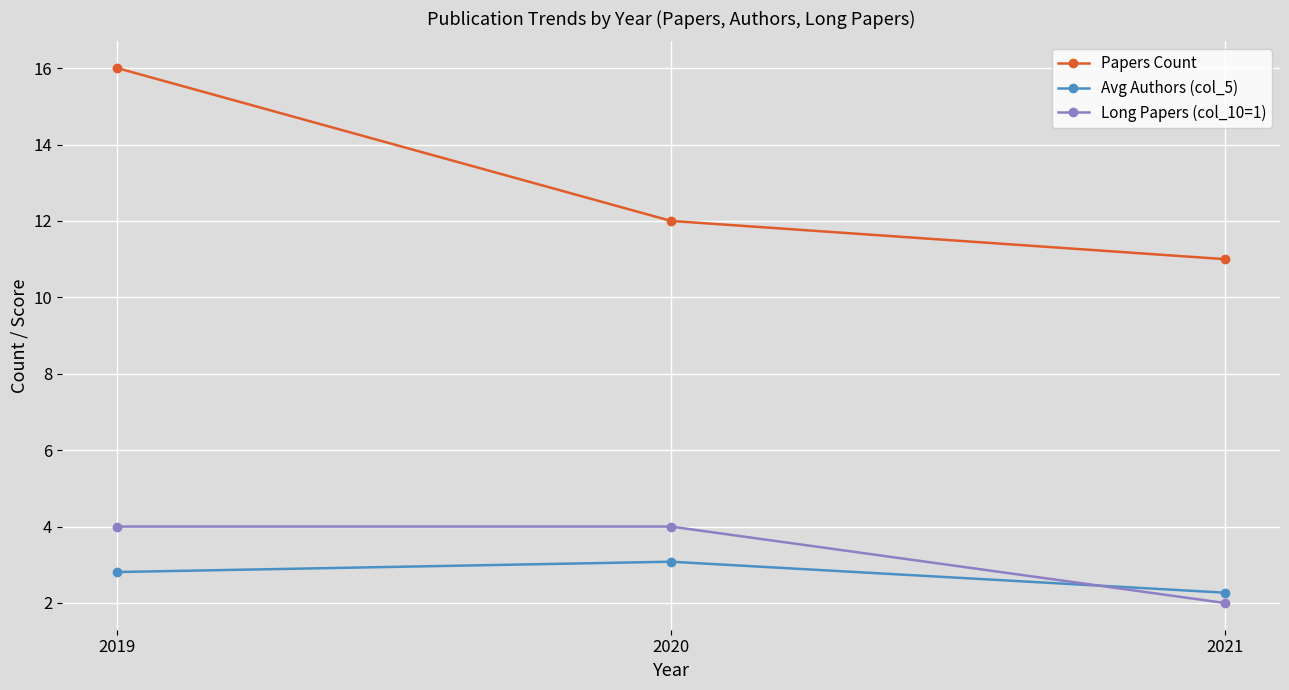

The value of Avg Authors (col_5) at 2019 is 1.0. True or false?

False